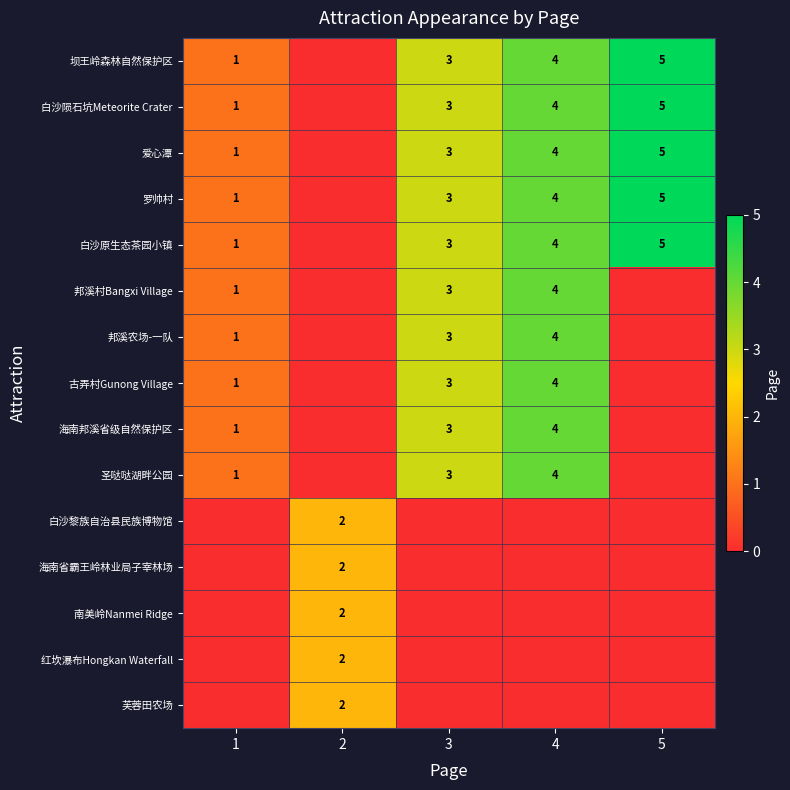

Is the value of 邦溪村Bangxi Village at 4 greater than the value of 罗帅村 at 1?

Yes